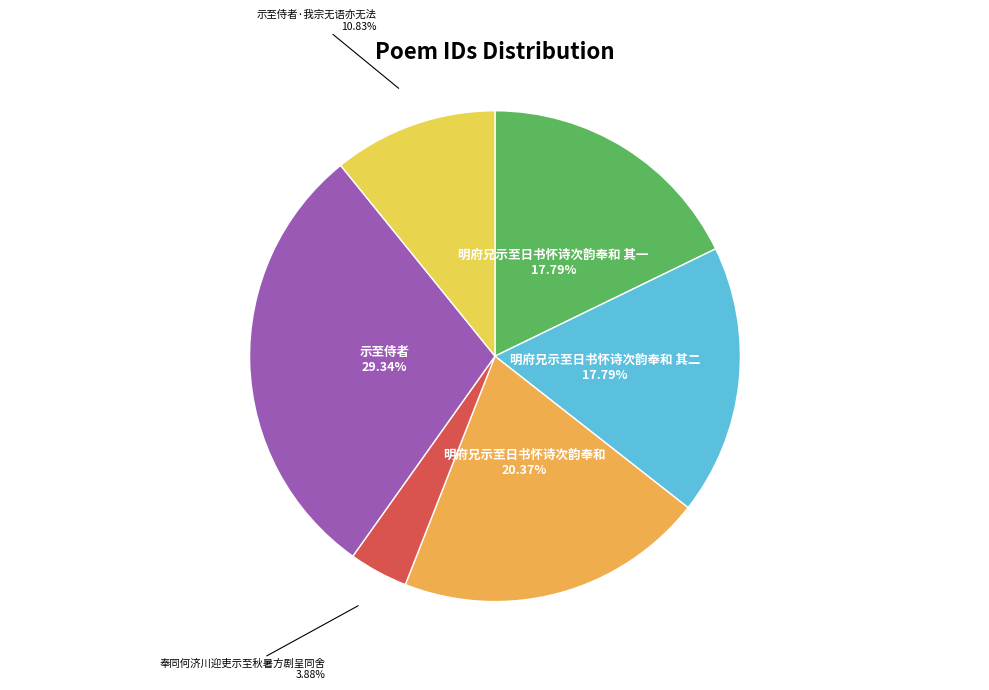

Does 明府兄示至日书怀诗次韵奉和 其一 represent more than half of the total?

No